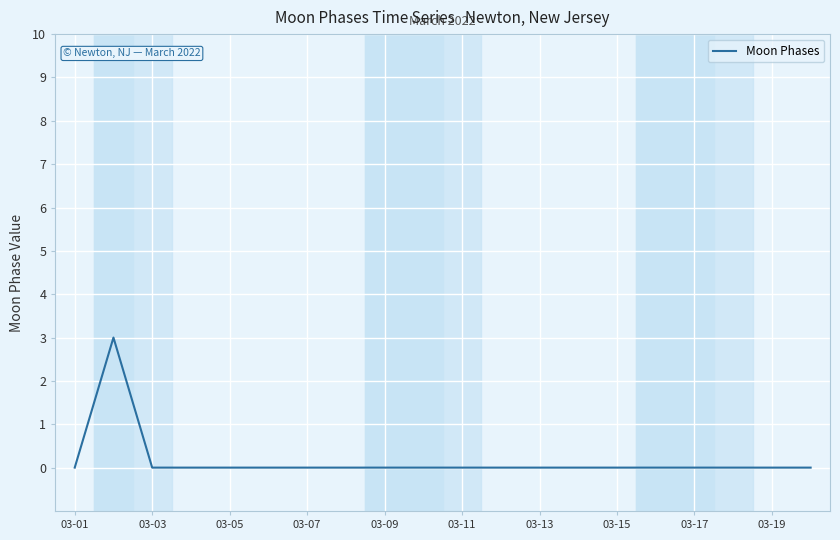

What is the maximum value shown in the chart?

3